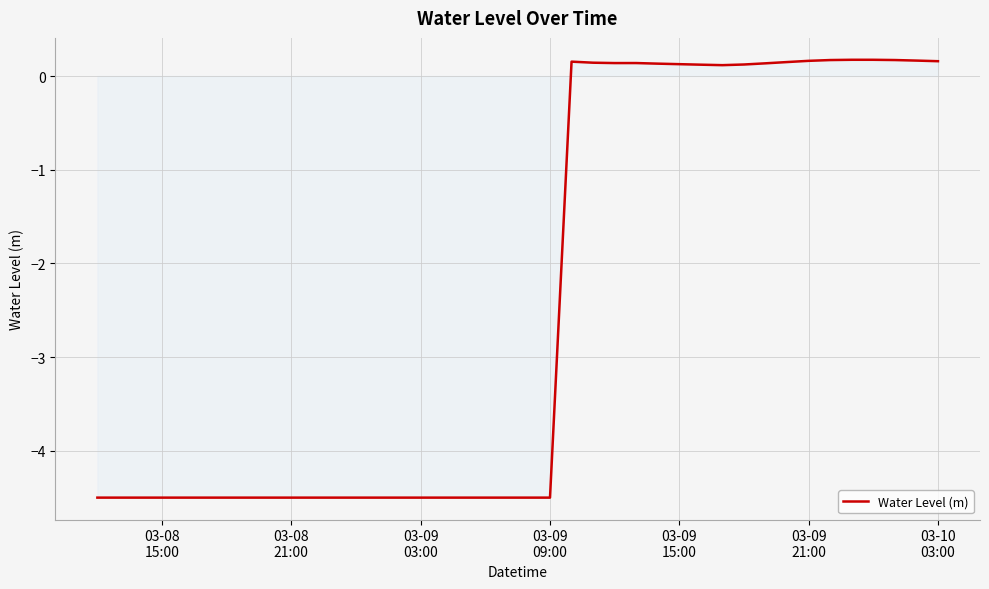

What is the difference between the maximum and minimum values?

4.7